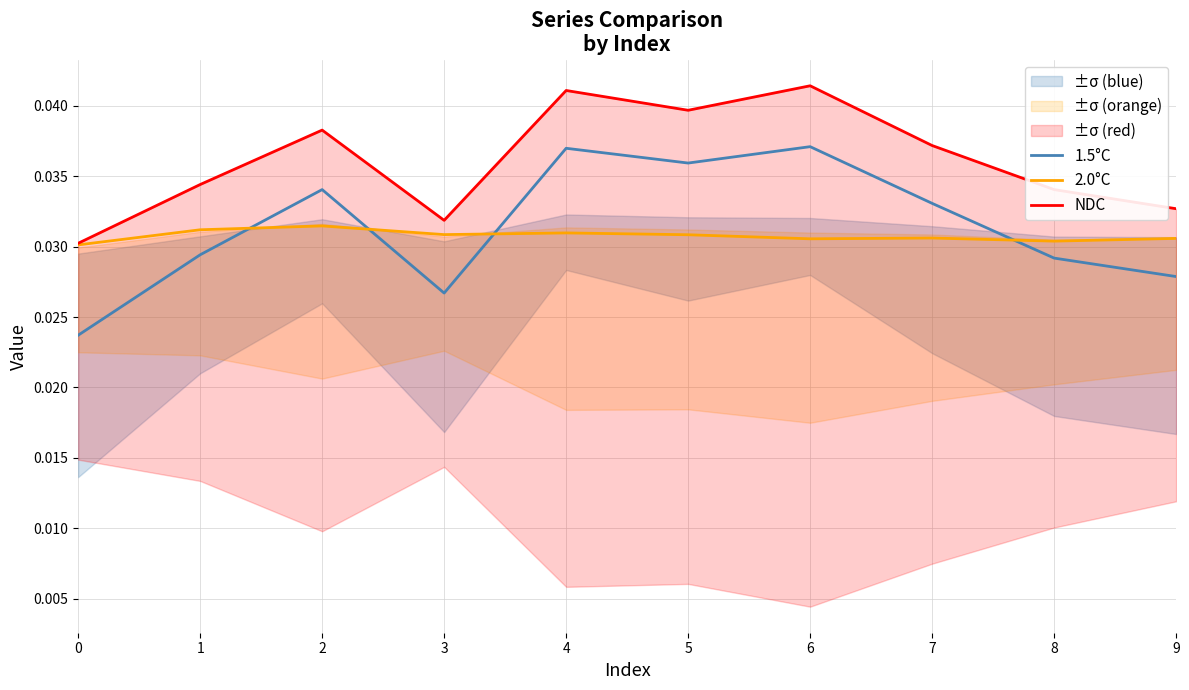

Is the value of 2.0°C at 4 greater than the value of 1.5°C at 7?

No